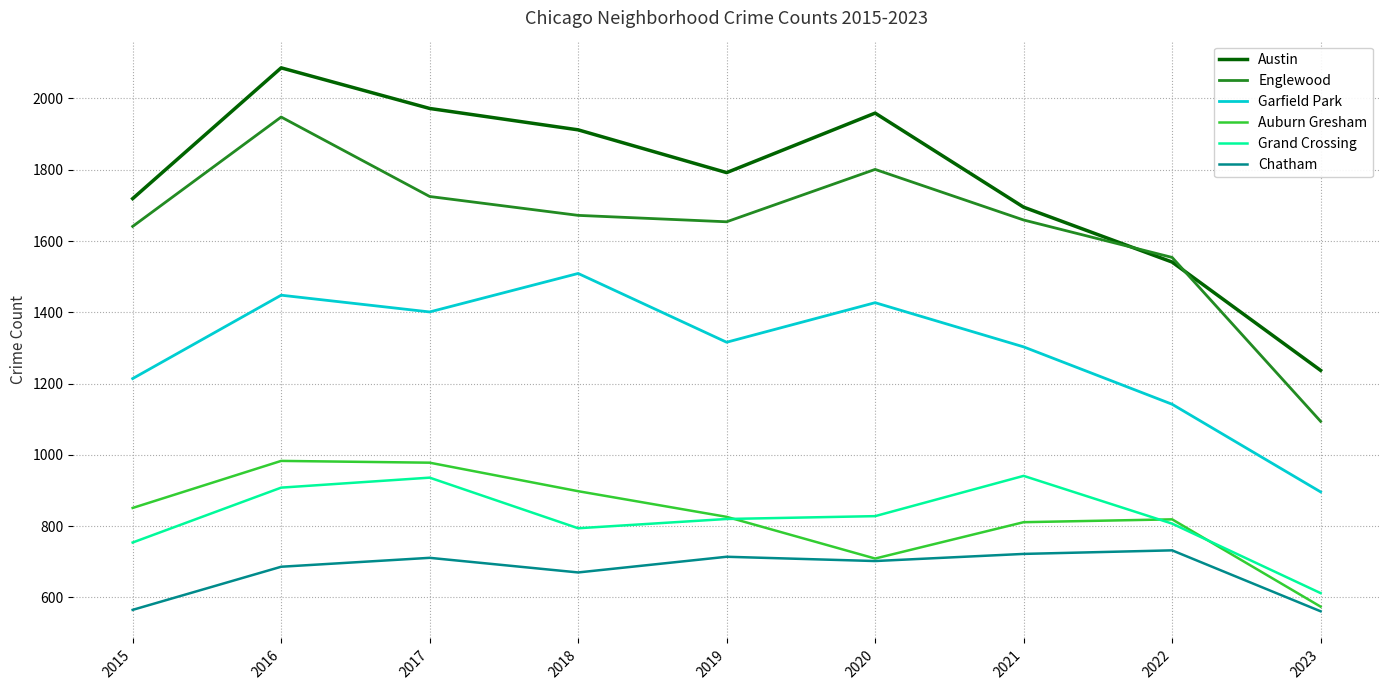

Is it true that Garfield Park equals 2174 at 2015?

False